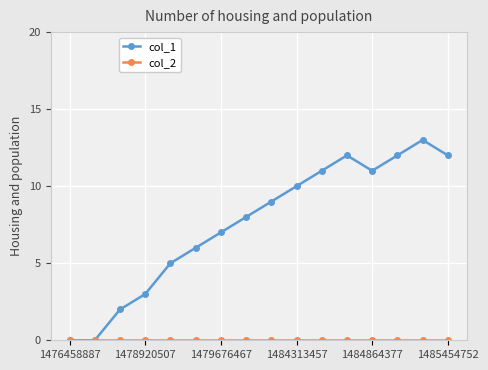

Which series has the widest spread of values?

col_1